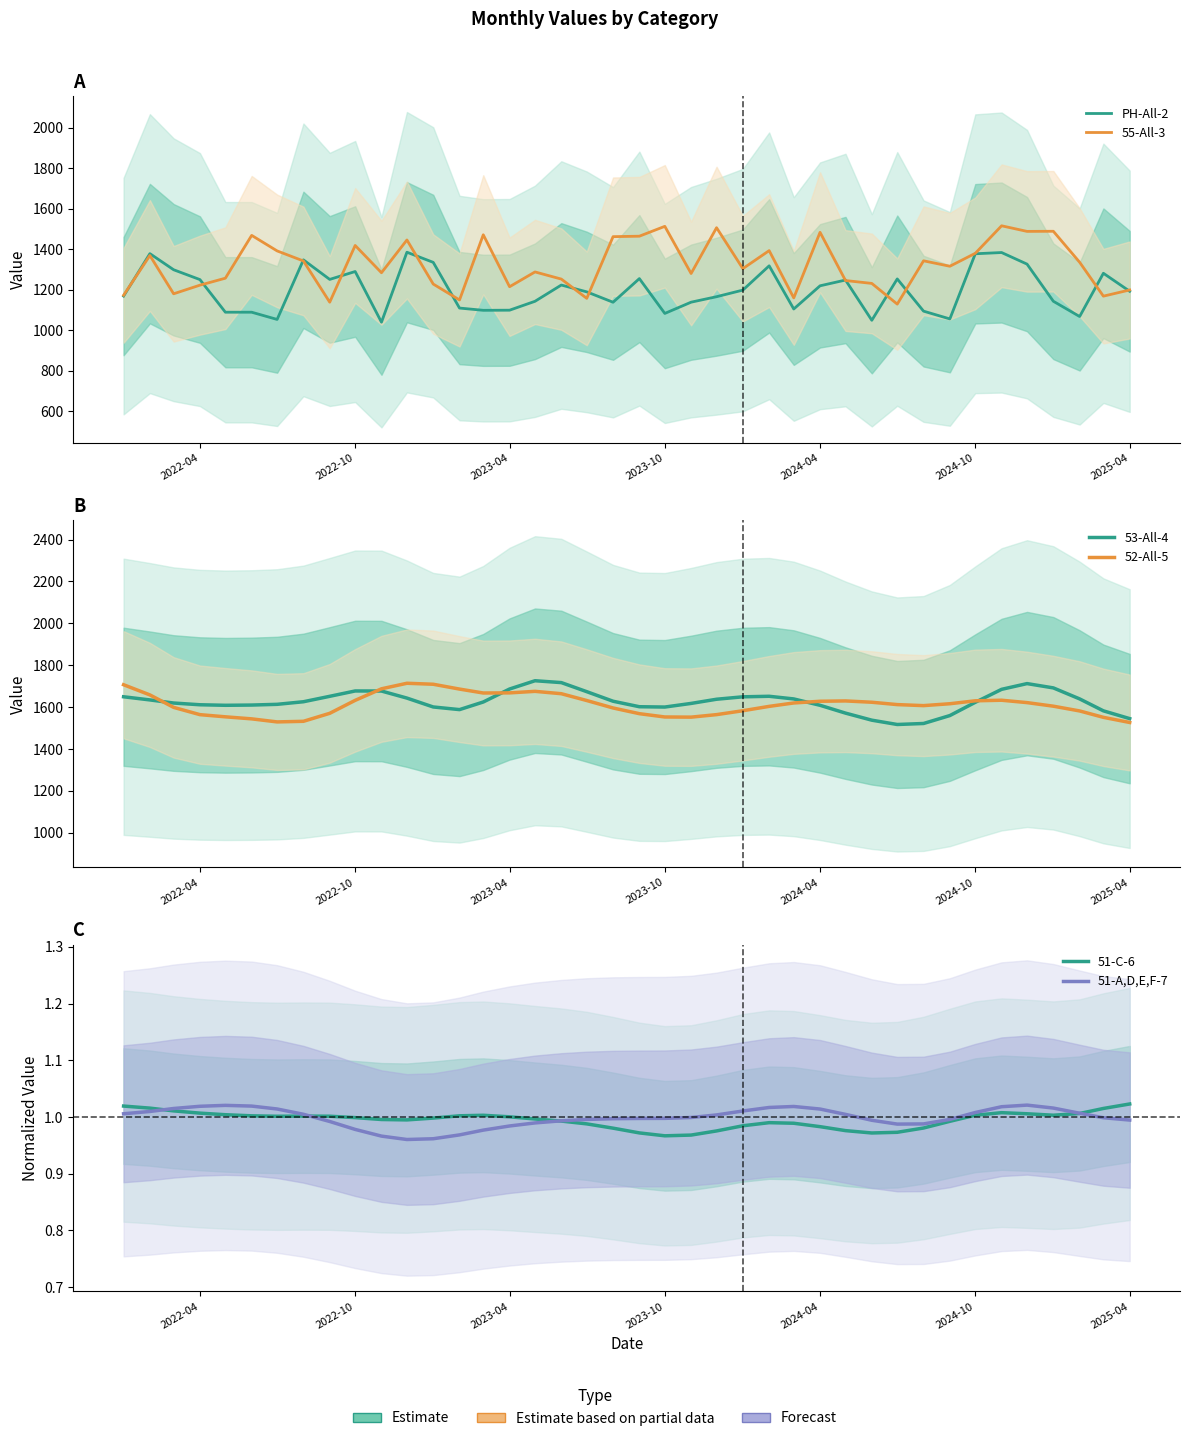

The 53-All-4 series shows 621.7 at 16. True or false?

False